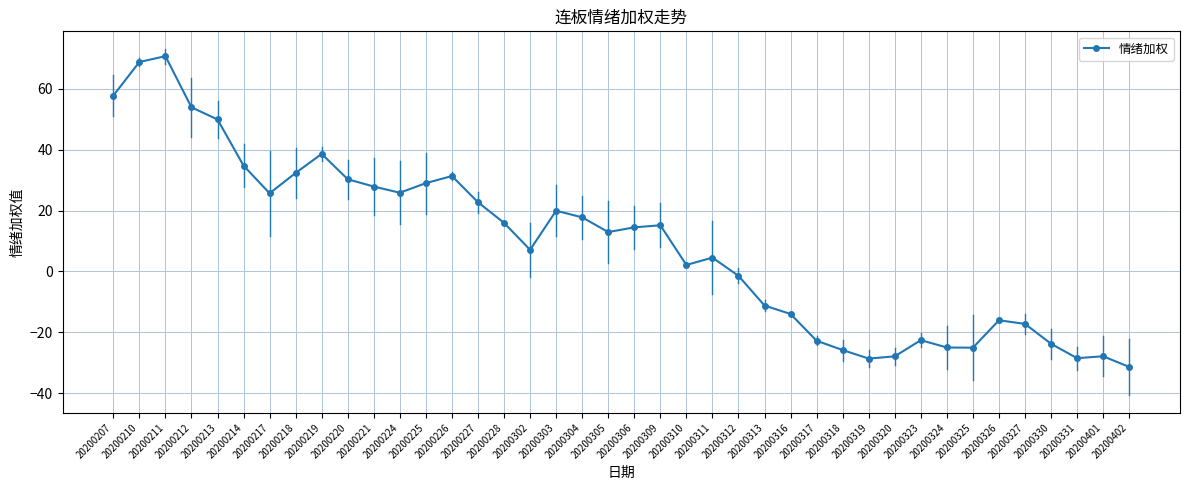

What is the value of the 2nd point from the left?

68.8